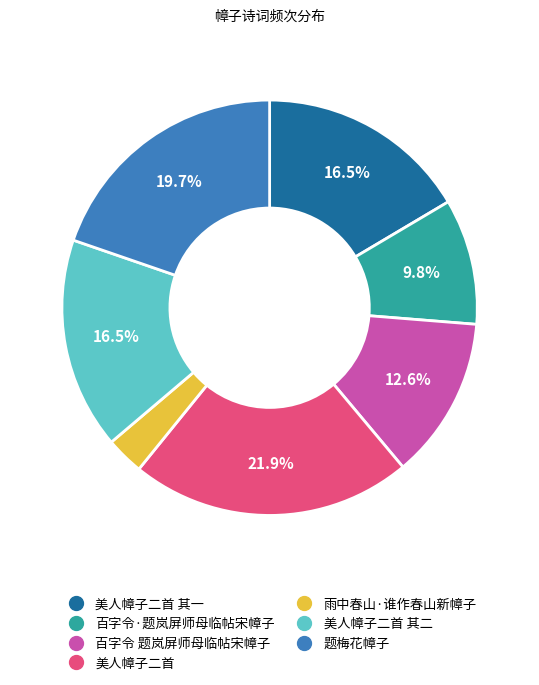

Is there any slice that represents more than half of the pie?

No